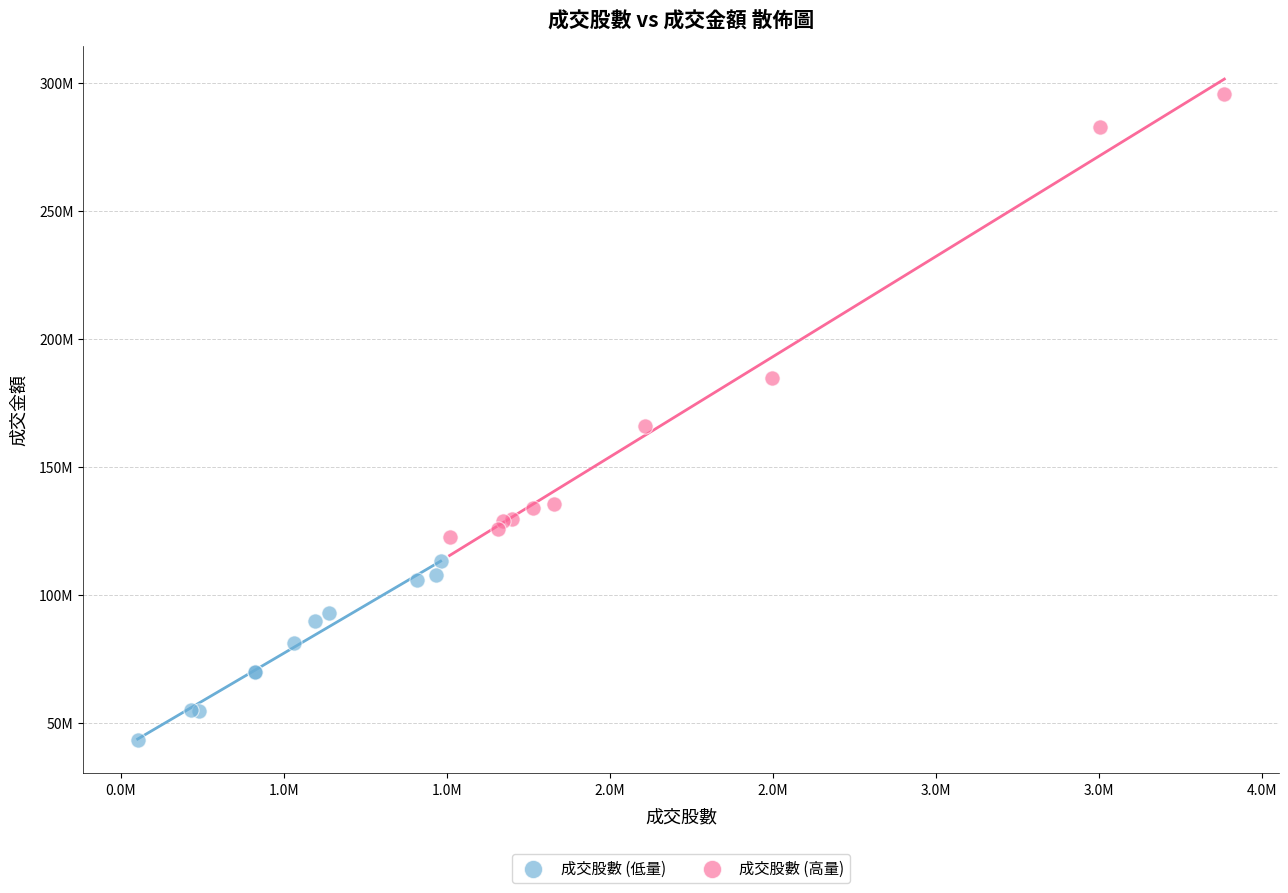

What are all the series names shown in the legend?

成交股數 (低量), 成交股數 (高量)